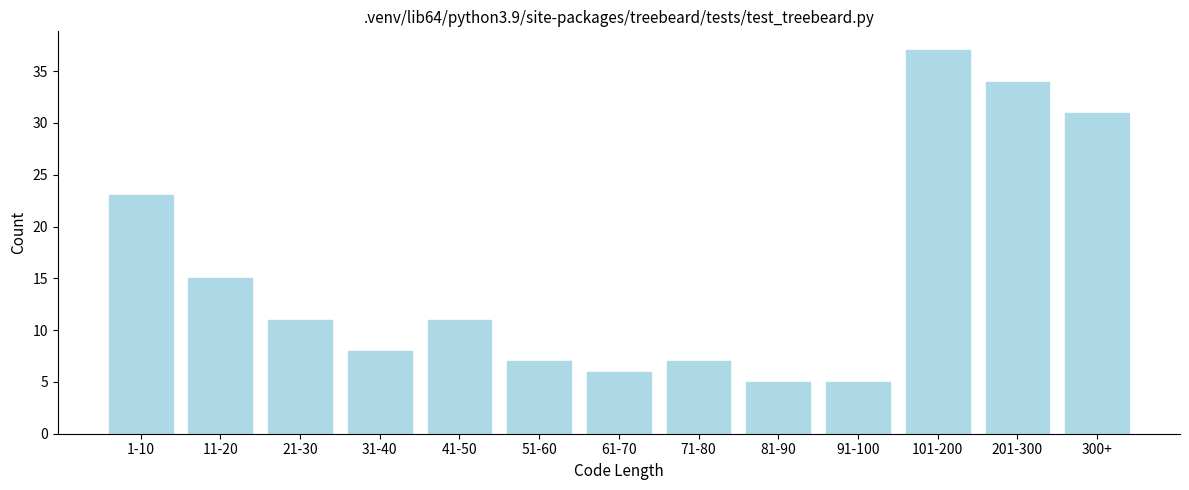

Reading right to left, extract all data points from this chart.

31	34	37	5	5	7	6	7	11	8	11	15	23